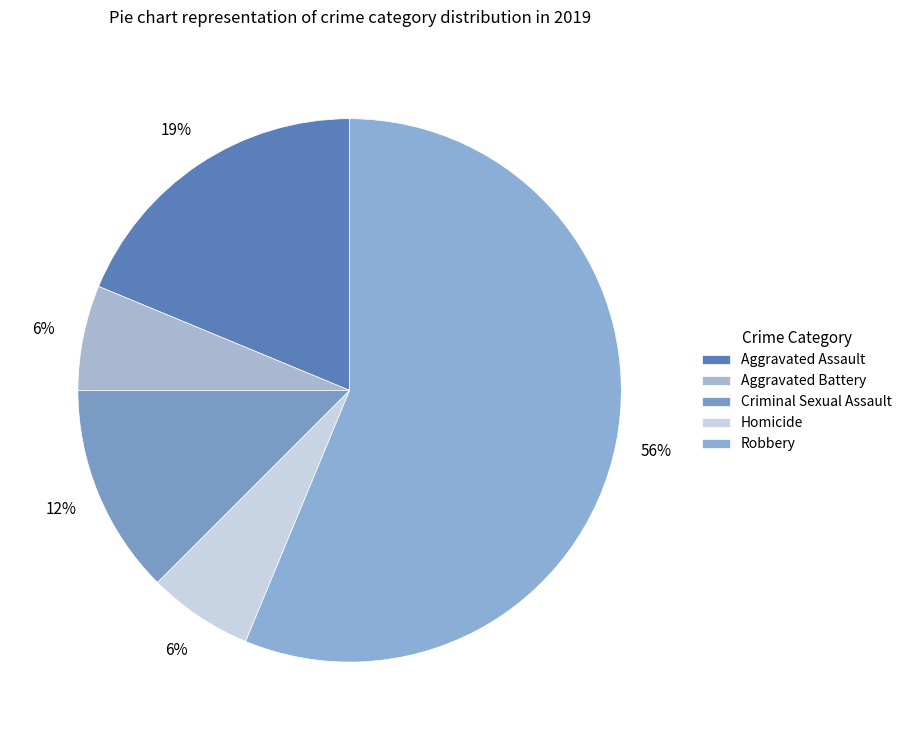

Count the number of slices in the pie.

5